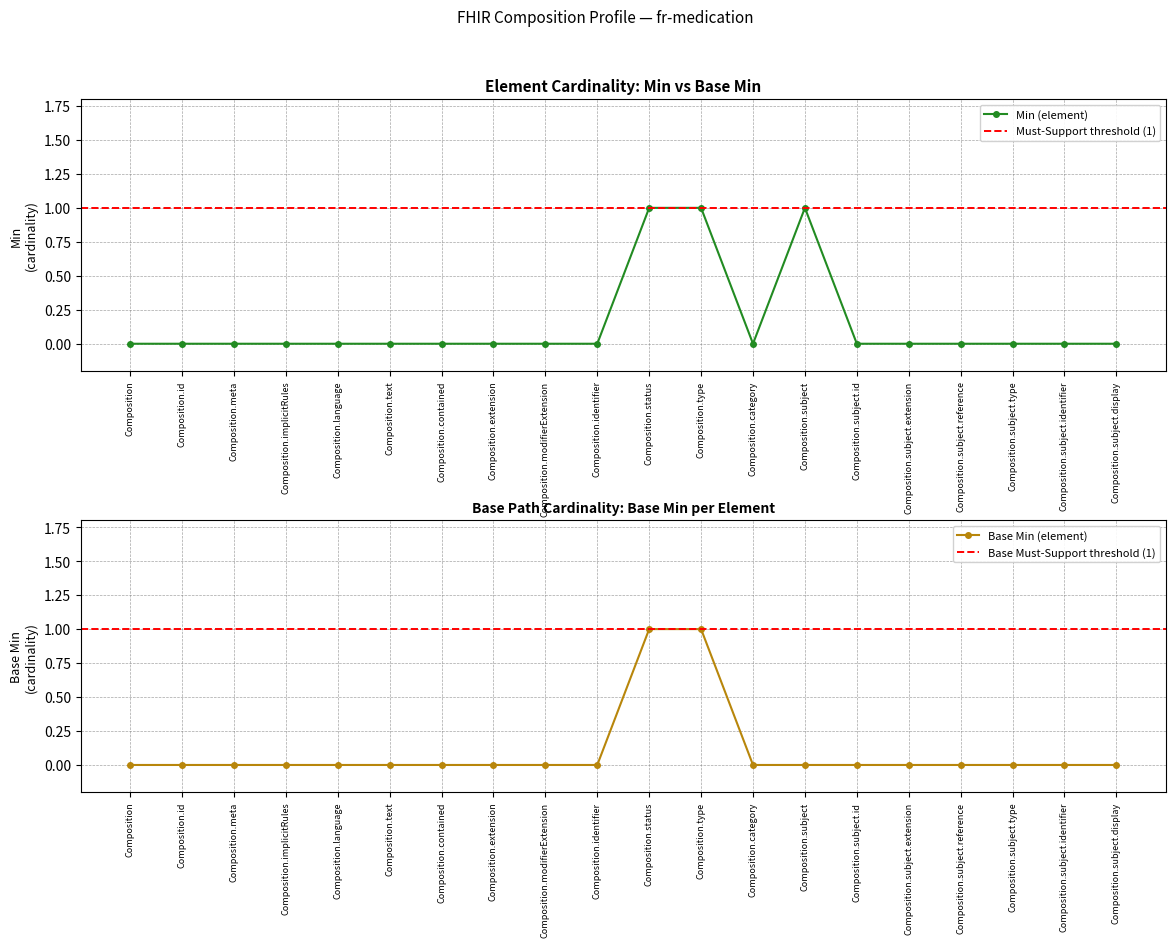

What is the label of the 19th point from the left?

Composition.subject.identifier